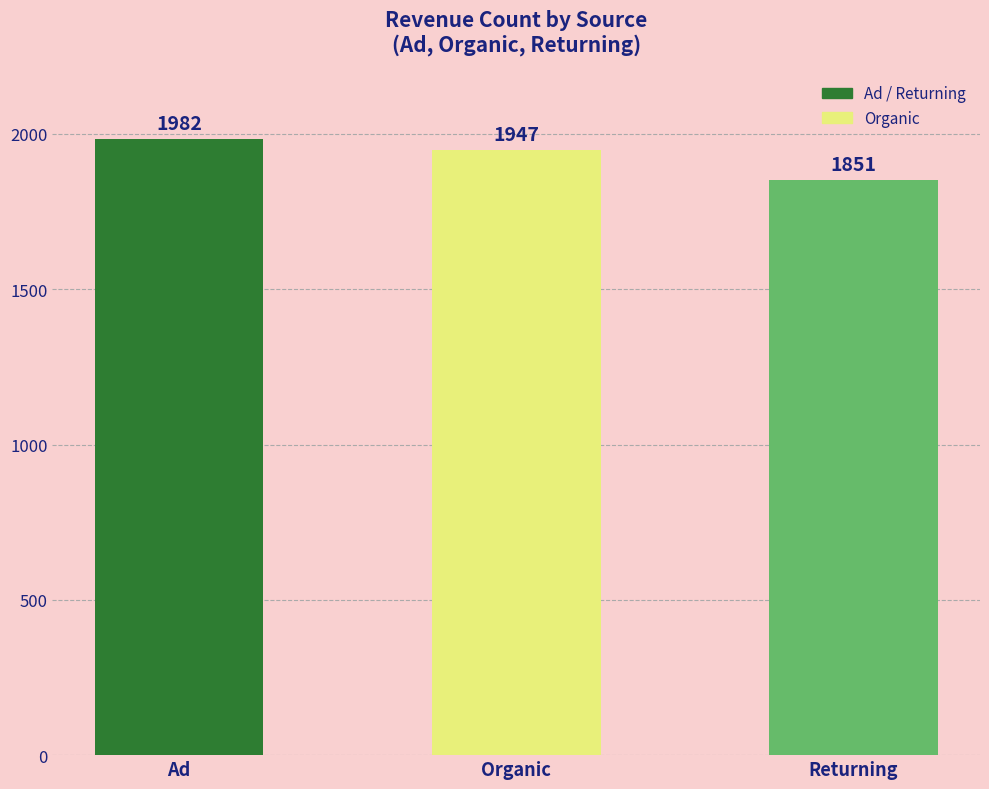

How many bars are there in total?

3